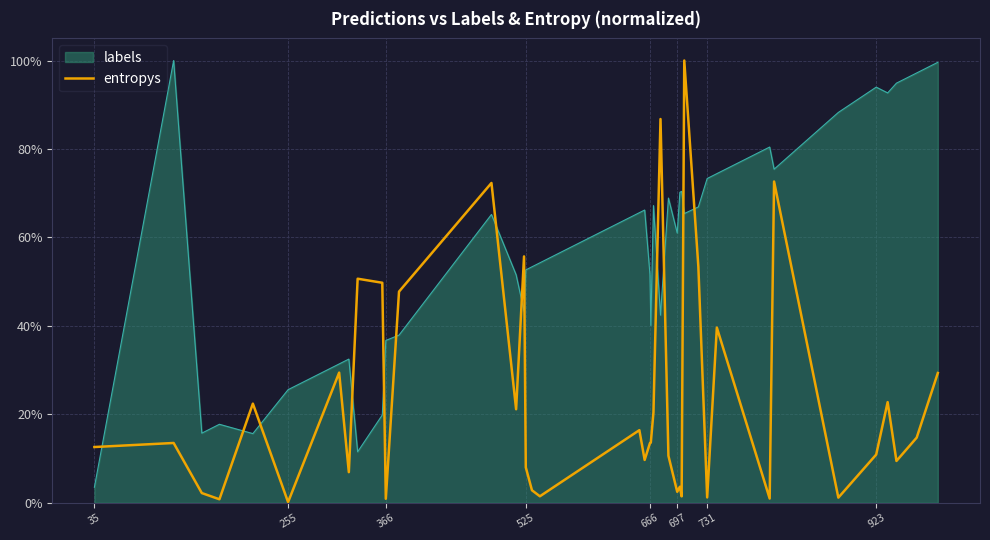

Which series has the largest total across all categories?

labels